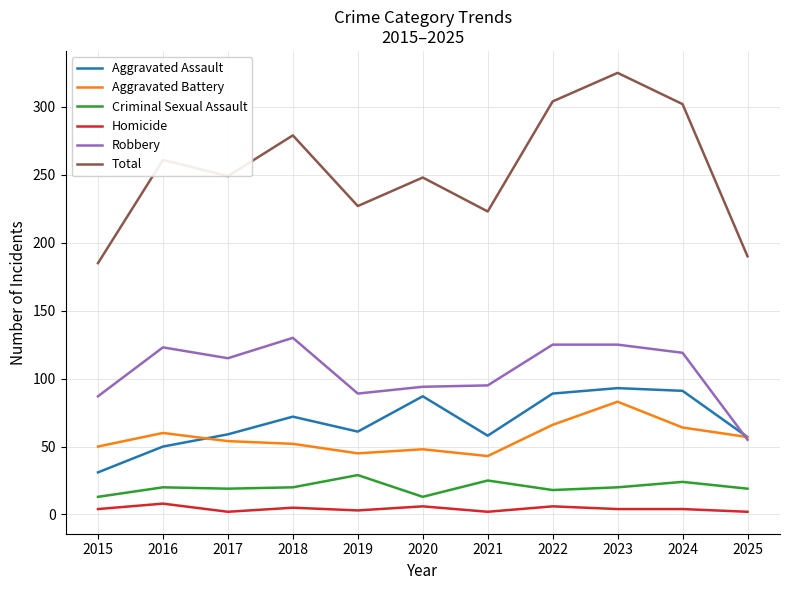

Does the chart display data point markers on the line(s)?

No